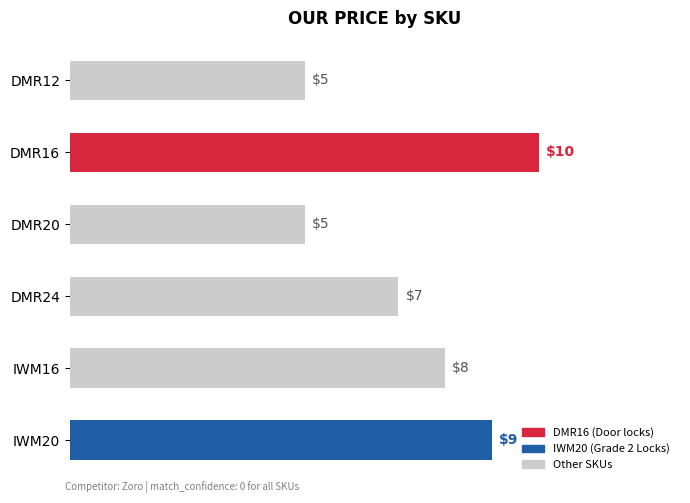

Reading bottom to top, extract all data points from this chart.

IWM20=9	IWM16=8	DMR24=7	DMR20=5	DMR16=10	DMR12=5